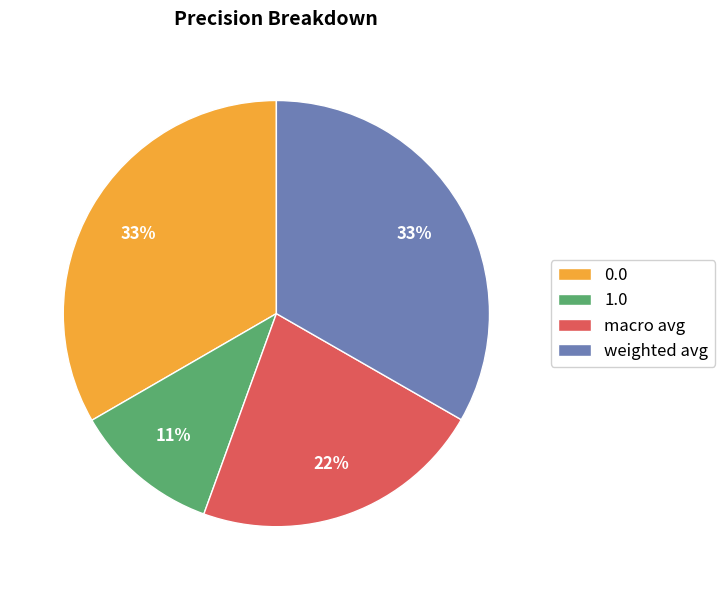

What percentage is the 1.0 slice, to the nearest percent?

11%